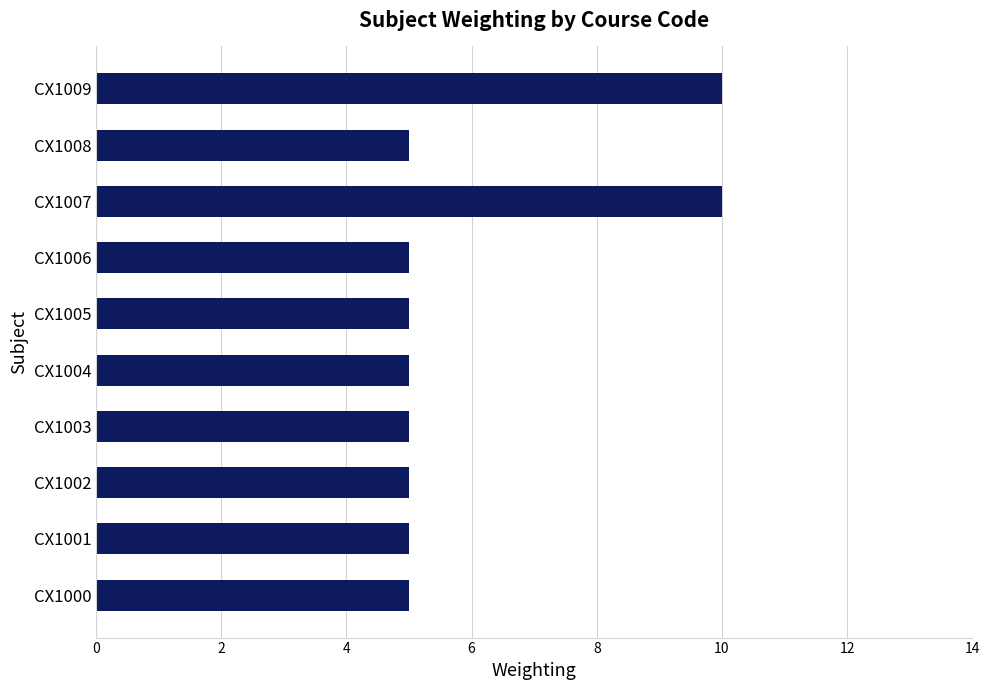

What is the greatest value displayed?

10